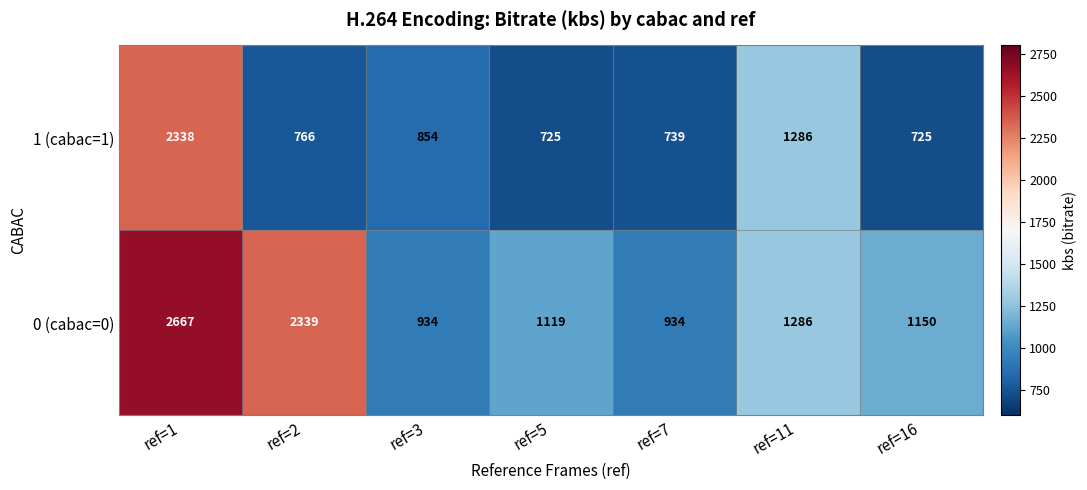

What is the average value of the 1 (cabac=1) series?

1062